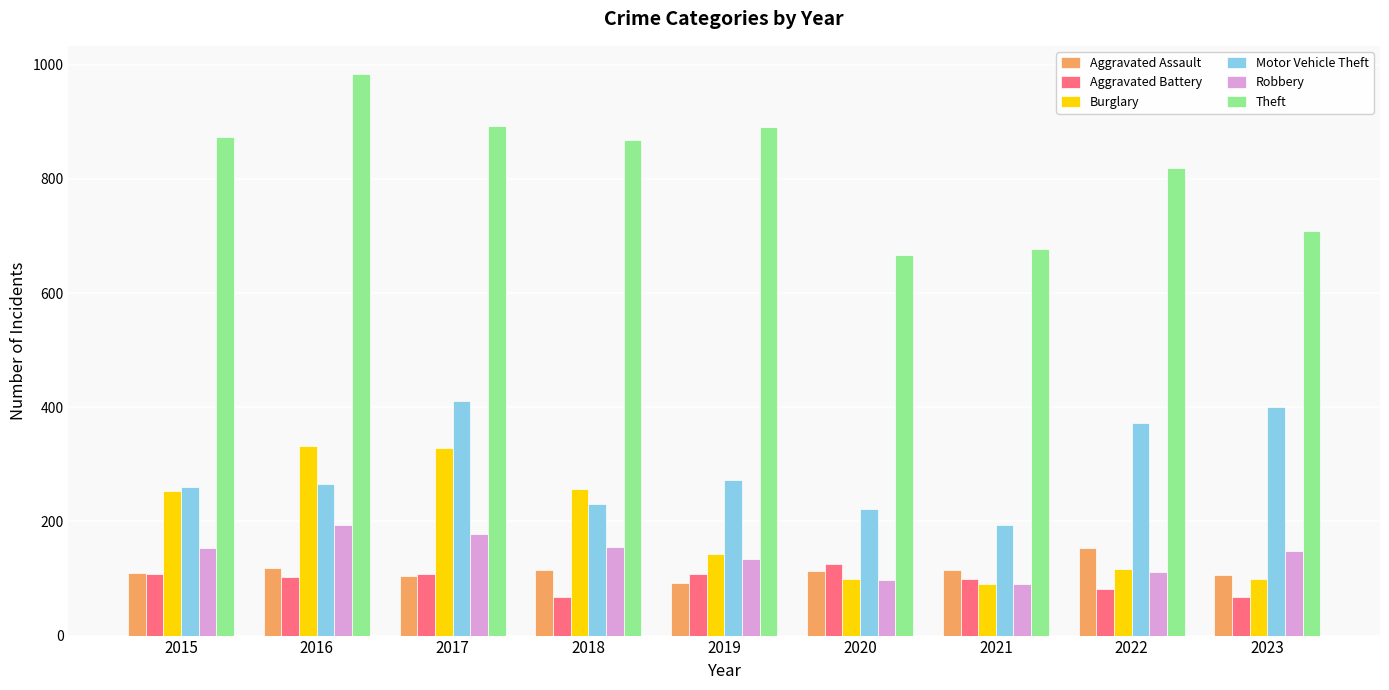

What is the difference between the maximum and minimum values in the Robbery series?

103